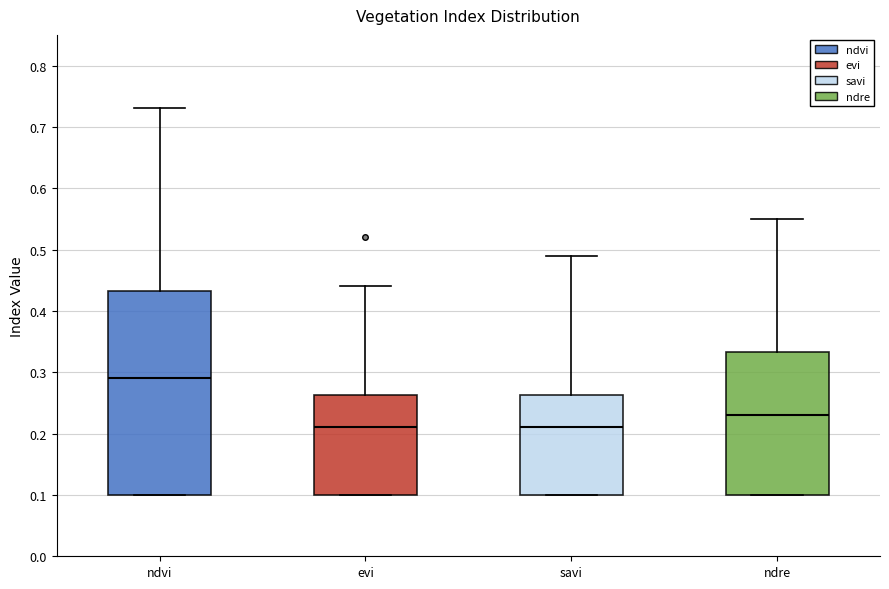

Where is the upper edge of the box for ndvi on the y-axis? The values are not printed on the chart, so give them approximately, as read against the axis.

0.43